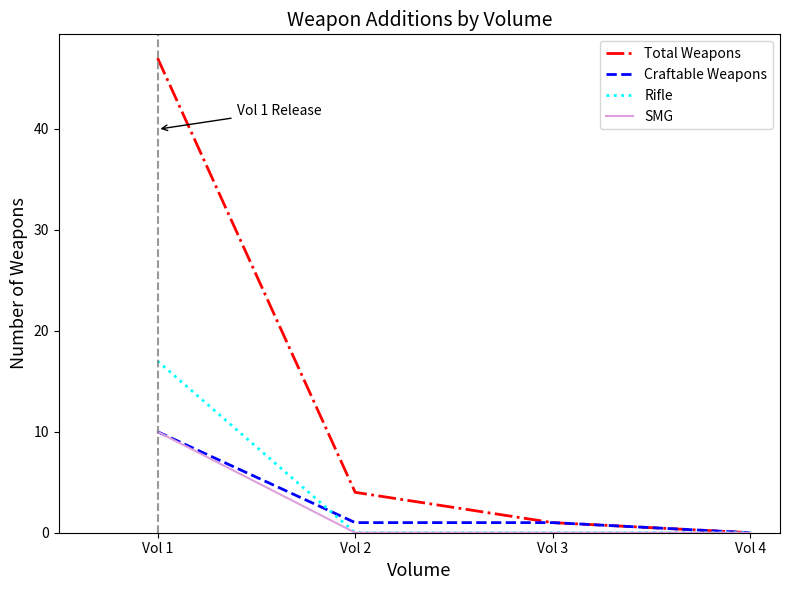

Which series has the largest range (max minus min)?

Total Weapons